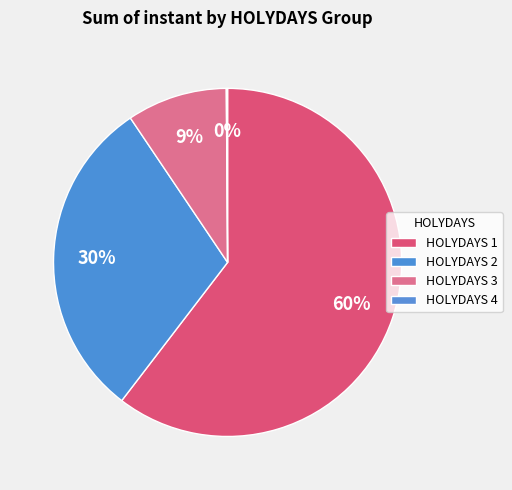

What is the largest slice in the pie chart?

1